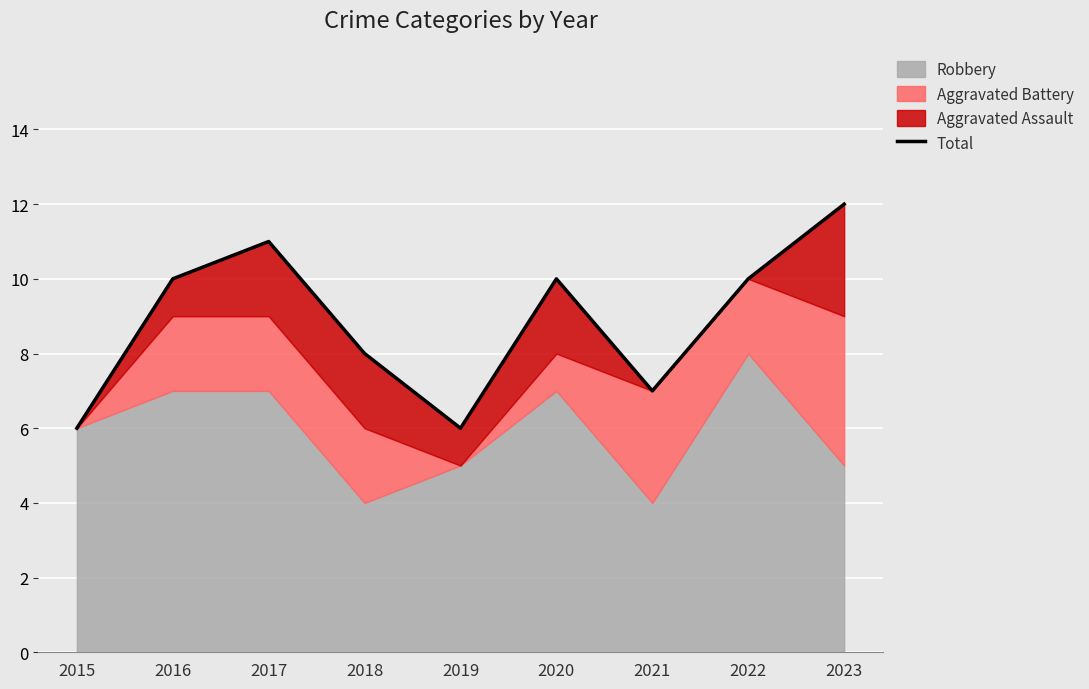

Rank the categories by value from highest to lowest.

2023, 2017, 2016, 2020, 2022, 2018, 2021, 2015, 2019